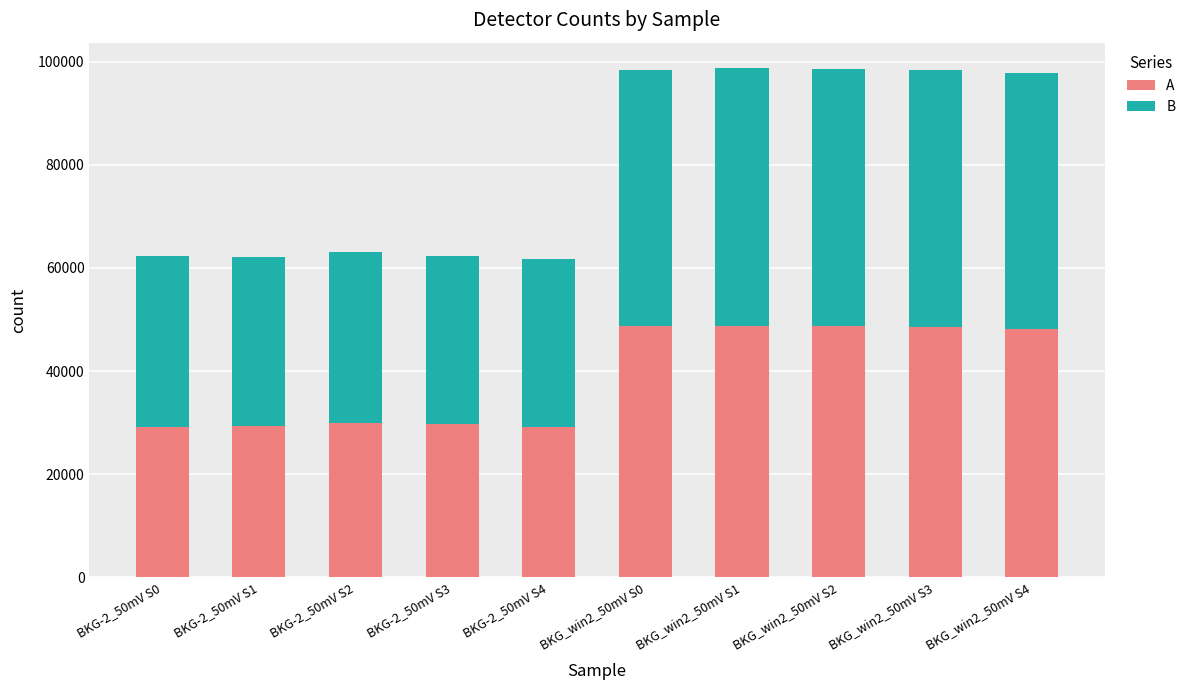

What is the highest value of the A series?

48766